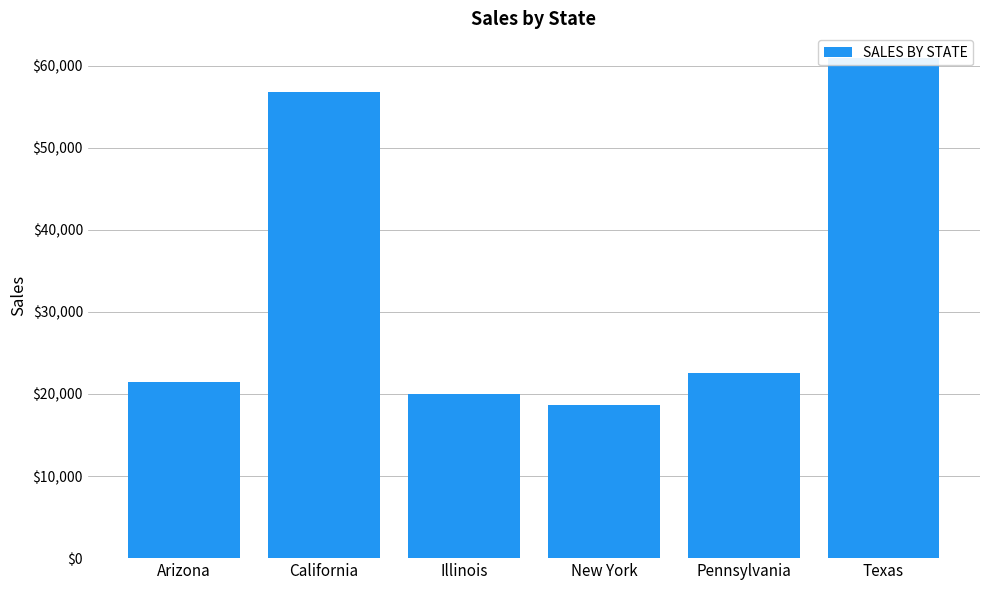

What is the label of the 2nd bar from the left?

California